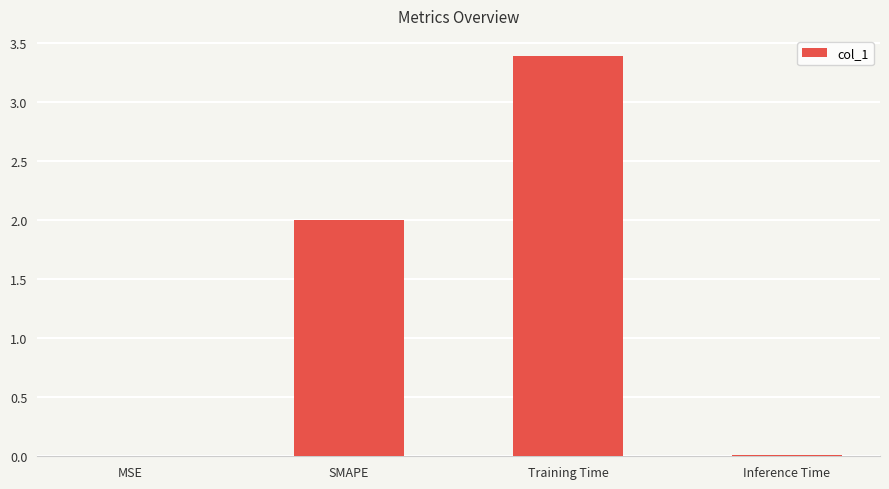

What is the maximum value shown in the chart?

3.4